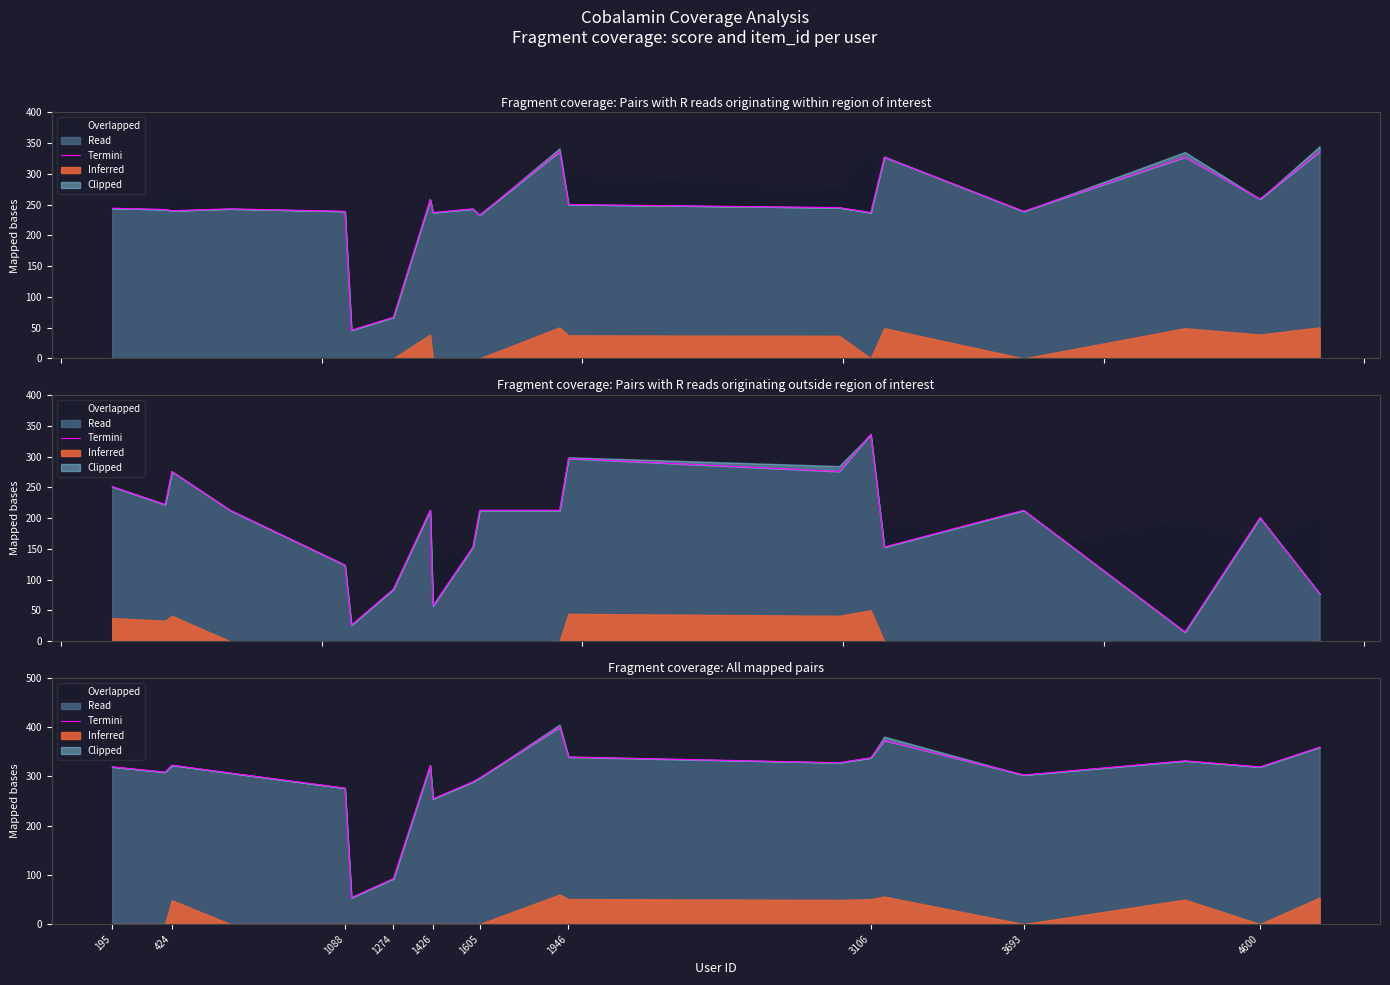

What value does the data have at 3693?

254.4